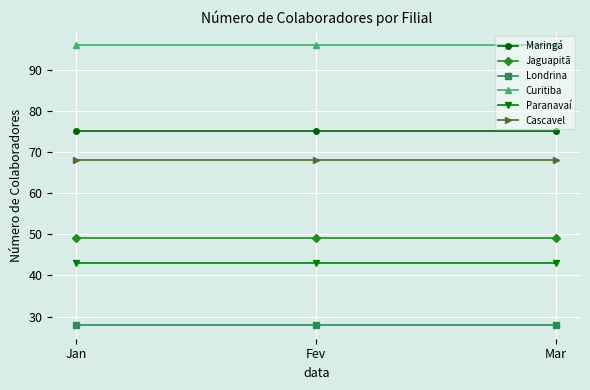

At Jan, list the series in order from largest to smallest.

Curitiba, Maringá, Cascavel, Jaguapitã, Paranavaí, Londrina